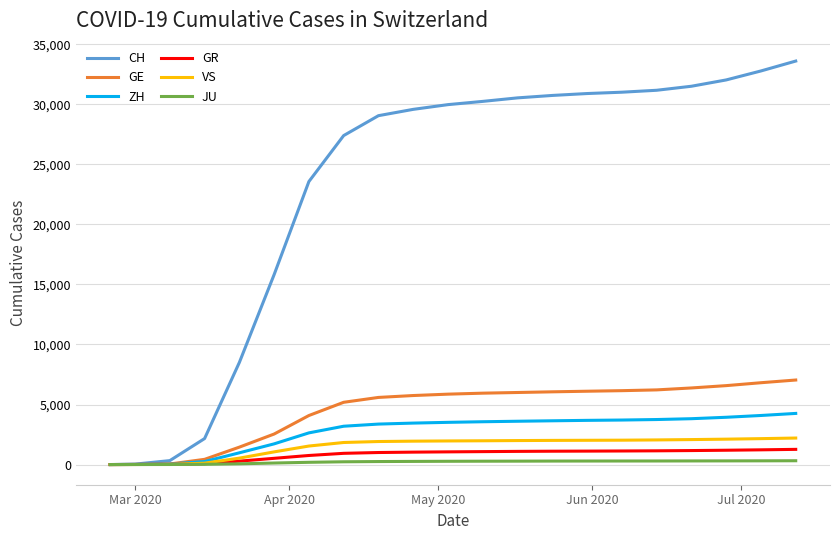

Which series has the widest spread of values?

CH